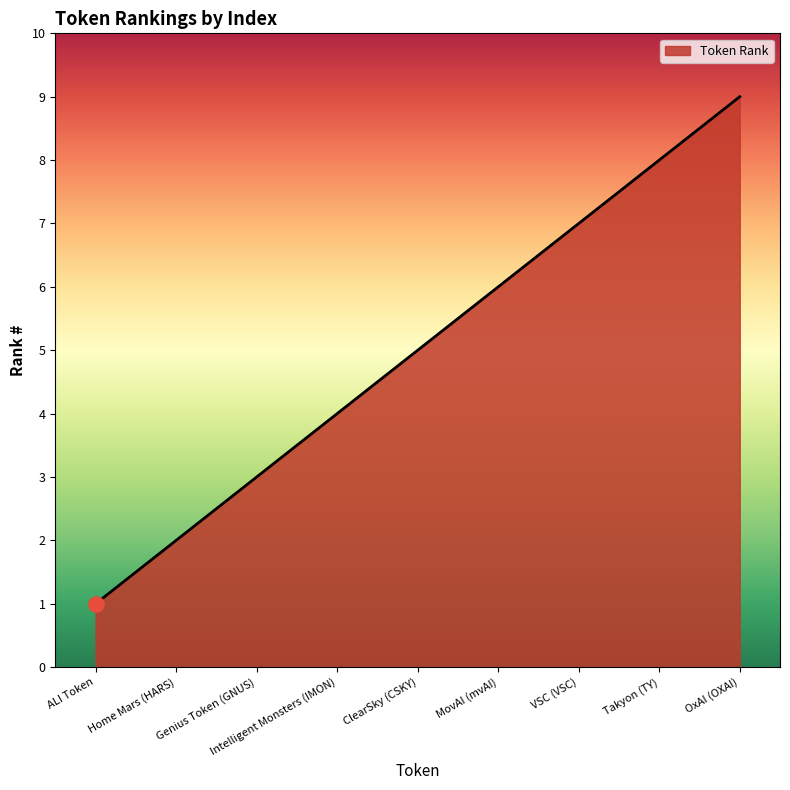

What is the change in value from Intelligent Monsters (IMON) to MovAI (mvAI)?

+2